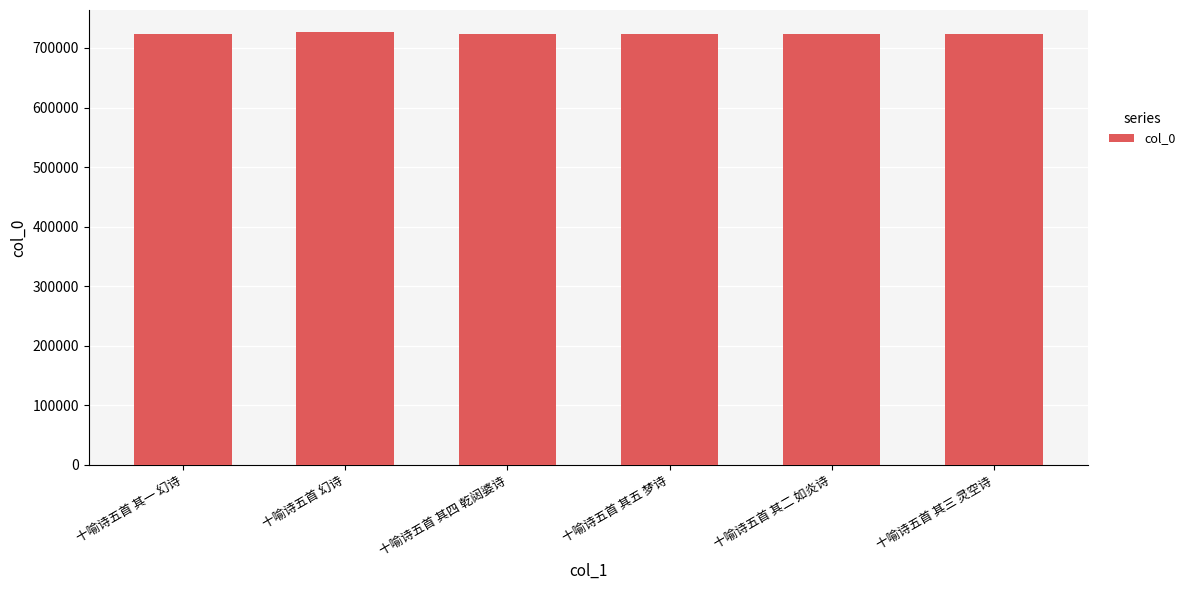

What is the difference between the values at 十喻诗五首 其五 梦诗 and 十喻诗五首 其四 乾闼婆诗?

4